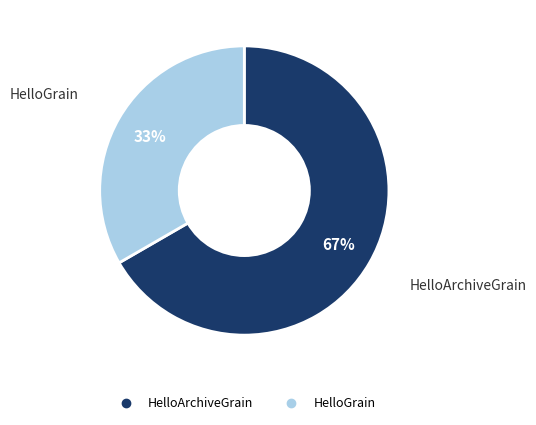

Does any single category account for the majority?

Yes